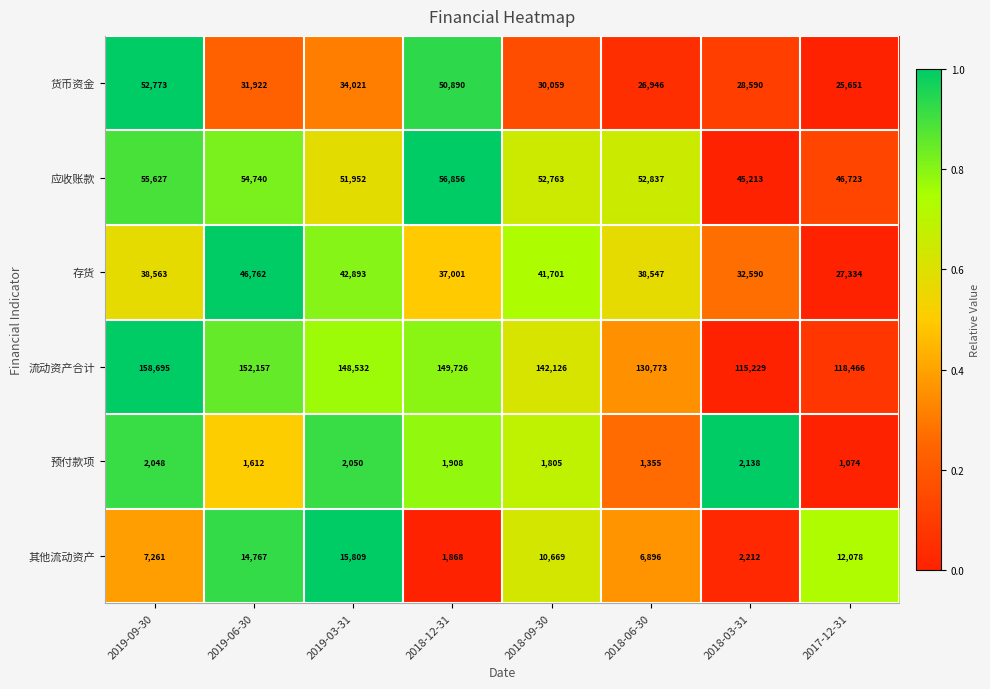

What is the greatest value displayed?

158695